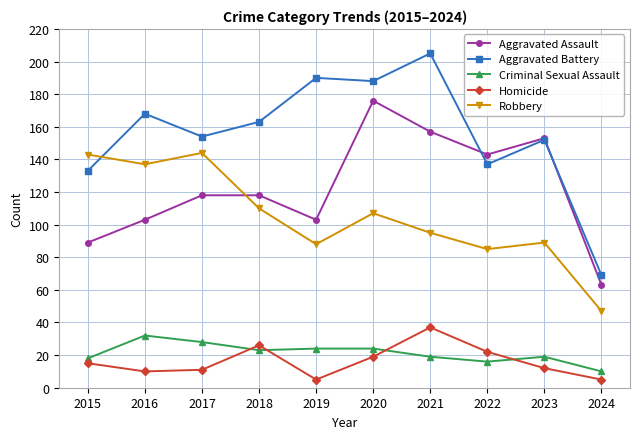

Reading left to right, list all the values displayed in this chart.

Aggravated Assault: 89	103	118	118	103	176	157	143	153	63
Aggravated Battery: 133	168	154	163	190	188	205	137	152	69
Criminal Sexual Assault: 18	32	28	23	24	24	19	16	19	10
Homicide: 15	10	11	26	5	19	37	22	12	5
Robbery: 143	137	144	110	88	107	95	85	89	47